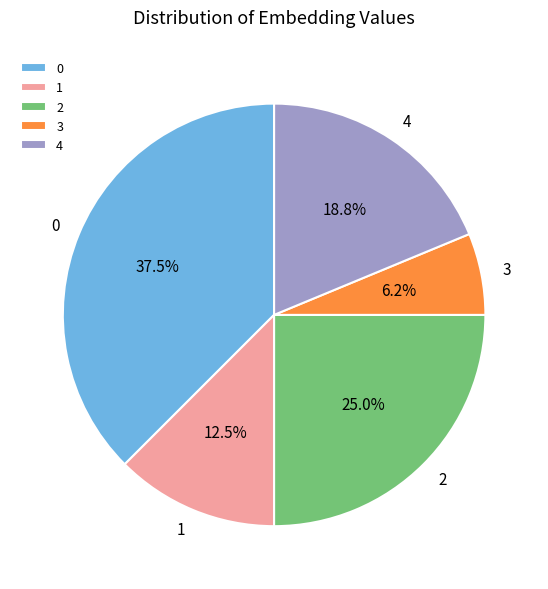

To the nearest percent, what percentage of the pie is 3?

6%